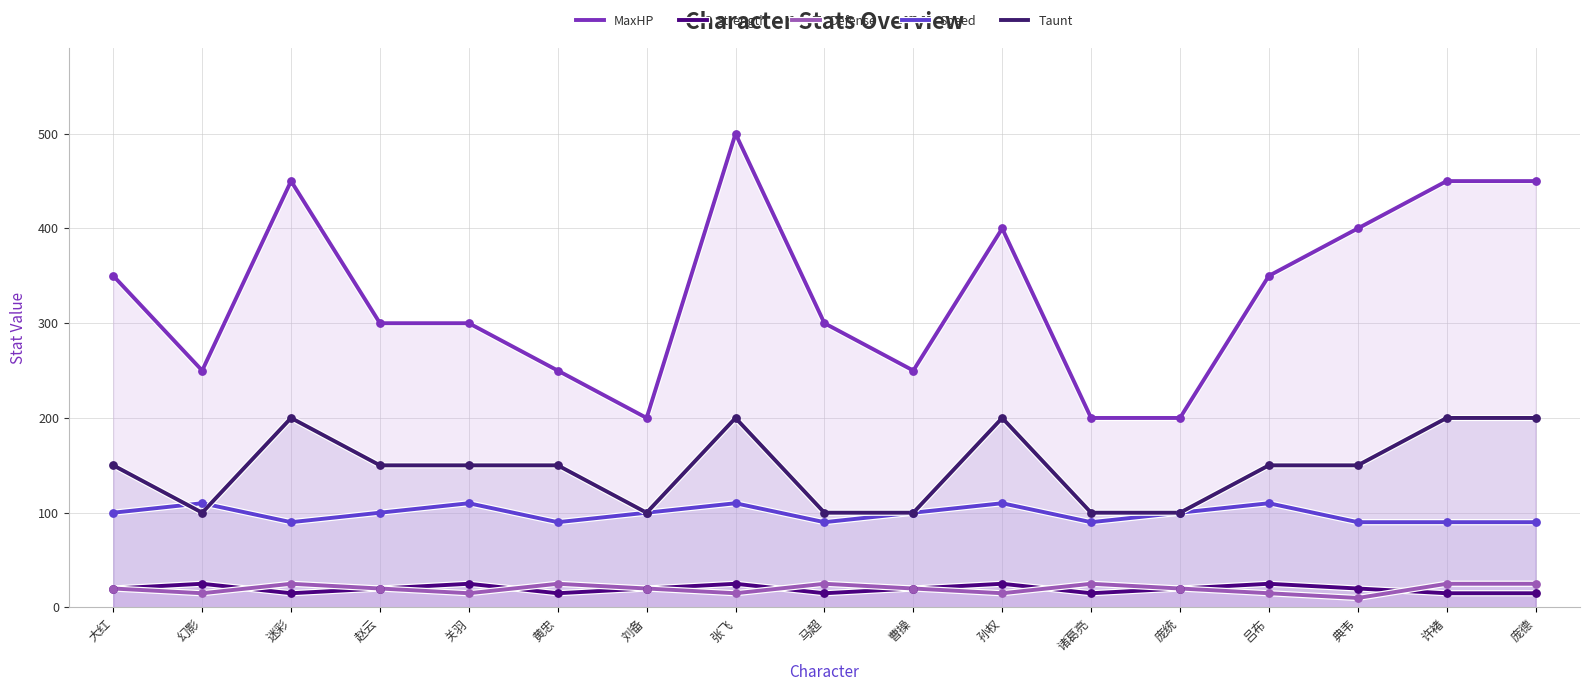

Is the value of Taunt at 马超 greater than the value of Strength at 马超?

Yes